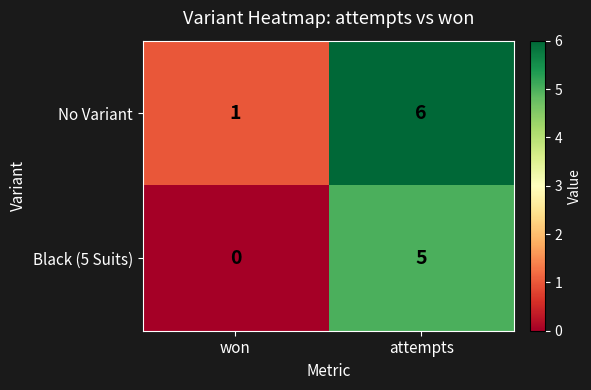

At which label is No Variant closest to 3?

won